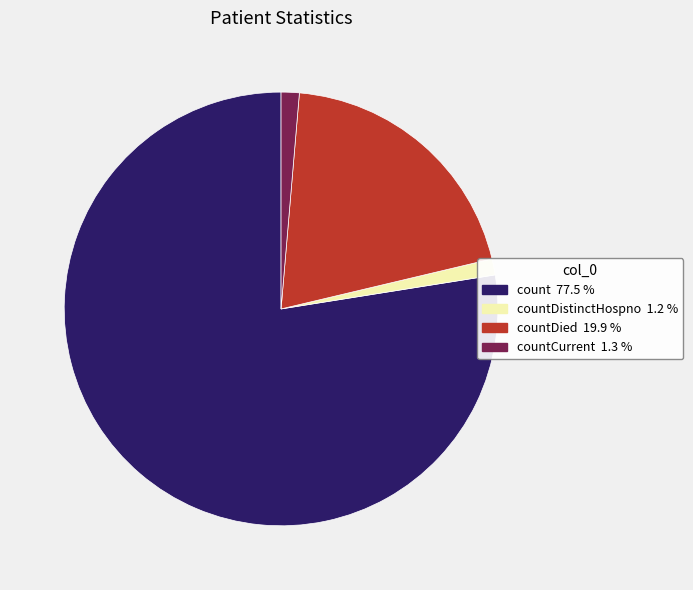

Count the number of slices in the pie.

4